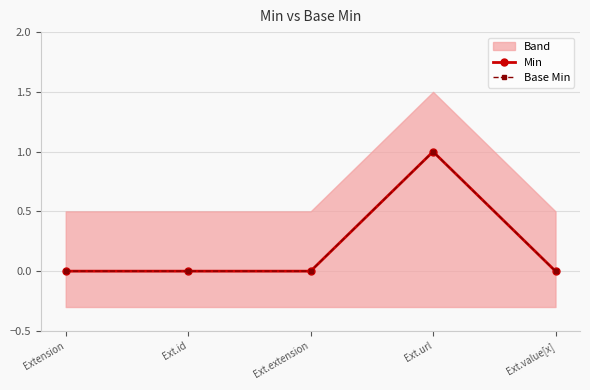

True or false: Min has a value of 0 at Extension.

True